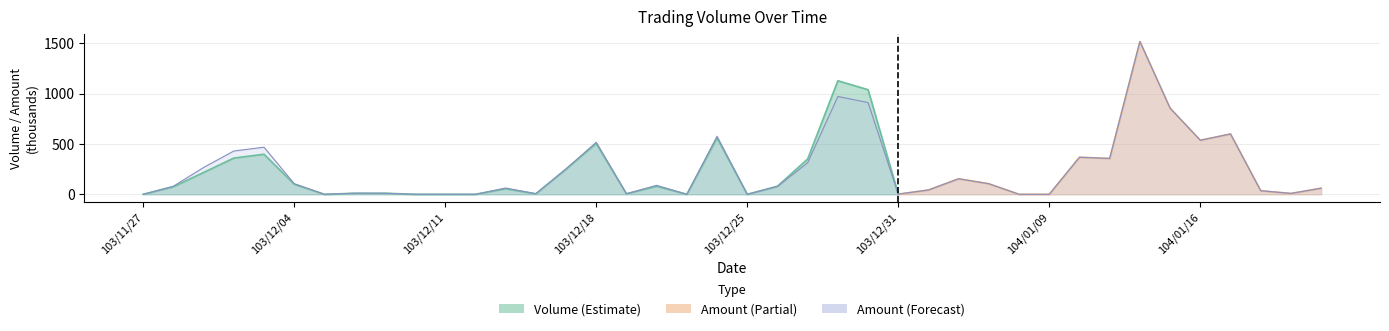

What is the difference between the maximum and second lowest values?

1517.4